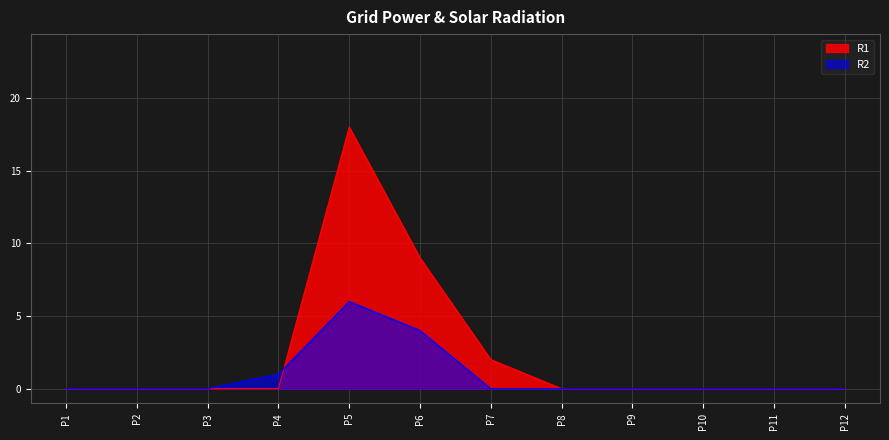

True or false: R2 has a value of 2 at P4.

False